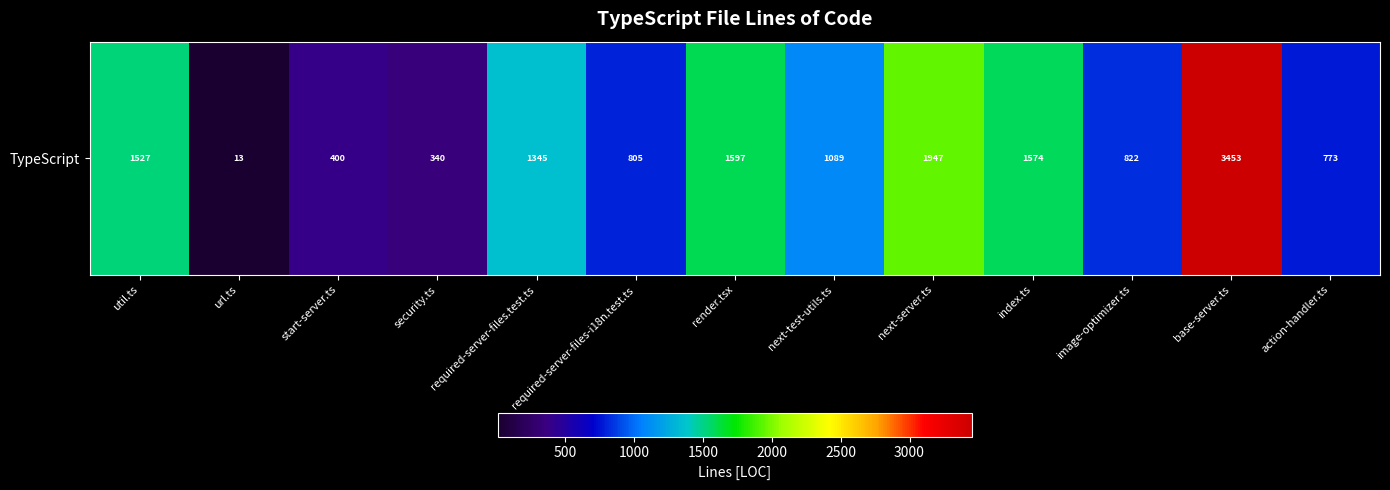

Where is the data nearest to the value 1733?

render.tsx